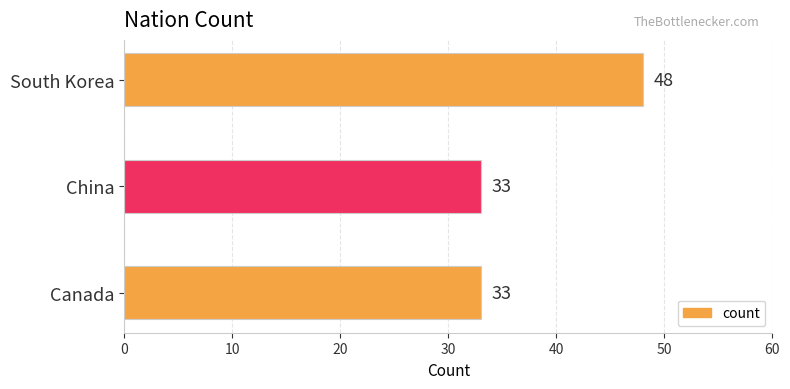

What is the average value?

38